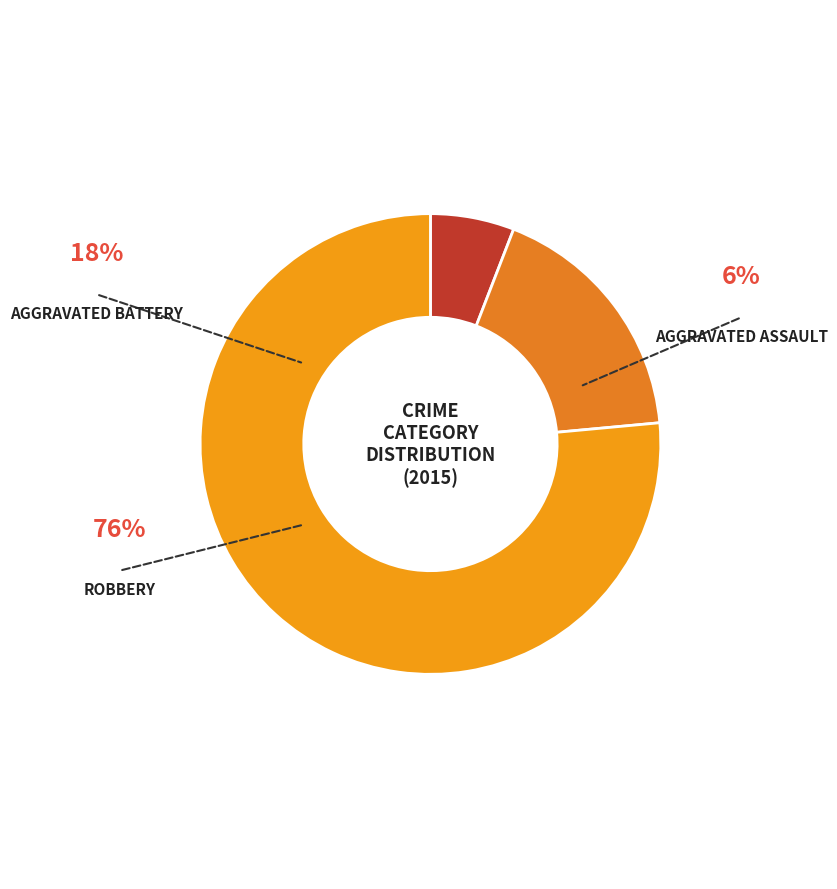

Rank the categories by value from lowest to highest.

Aggravated Assault, Aggravated Battery, Robbery